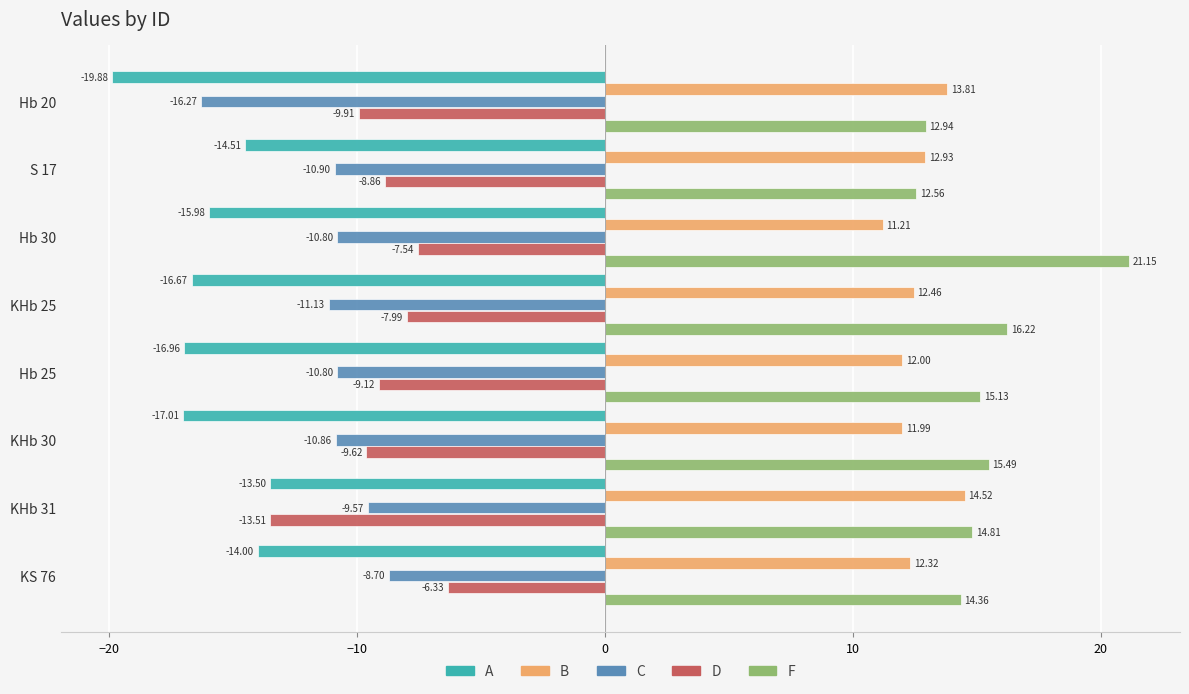

Rank the series by their maximum value, from highest to lowest.

F, B, D, C, A